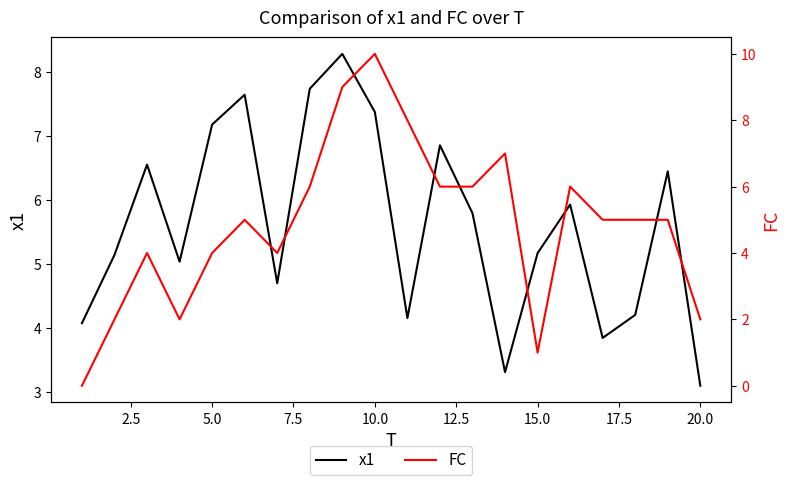

True or false: x1 and FC intersect in this chart.

True